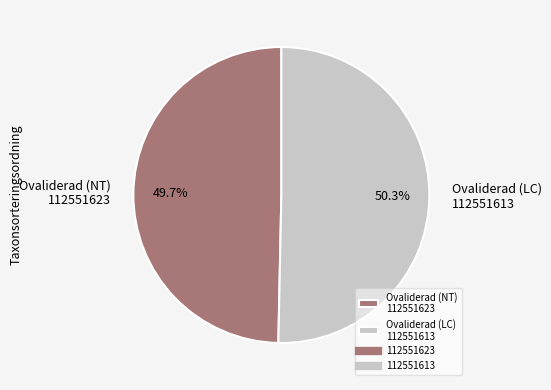

Count the number of slices in the pie.

2